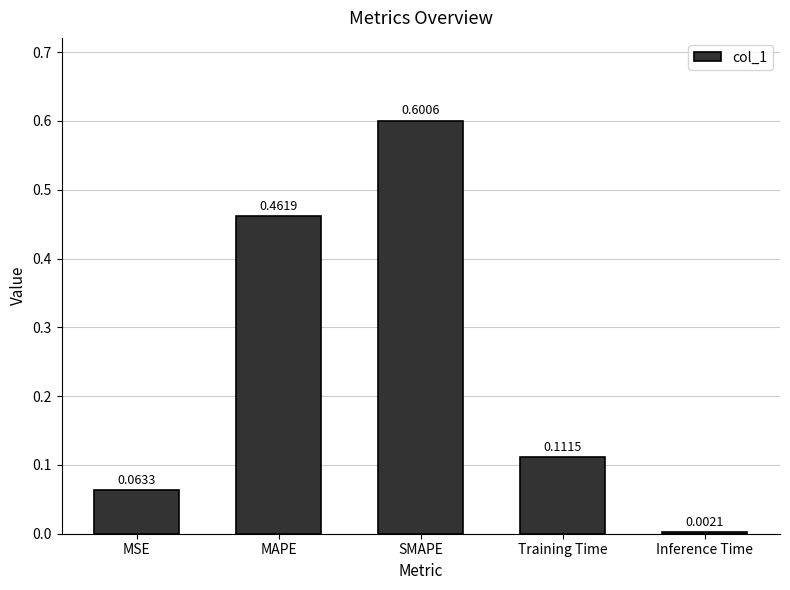

At which category does the chart reach its peak across all series?

SMAPE